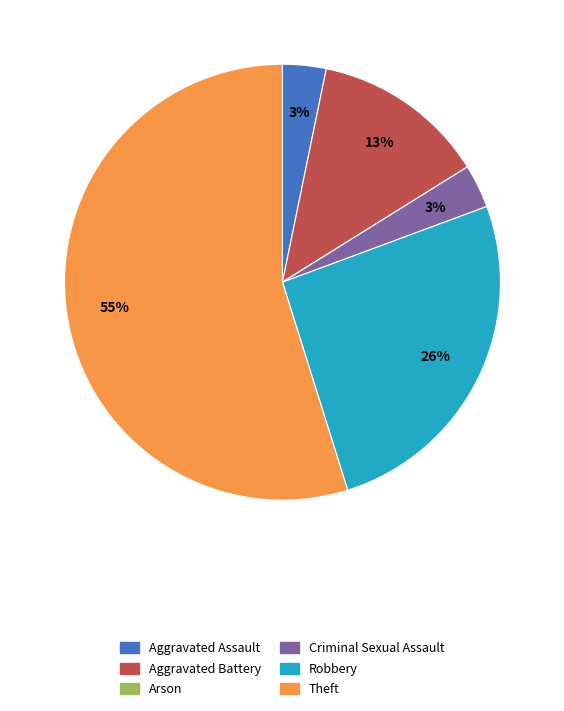

What is the majority slice?

Theft